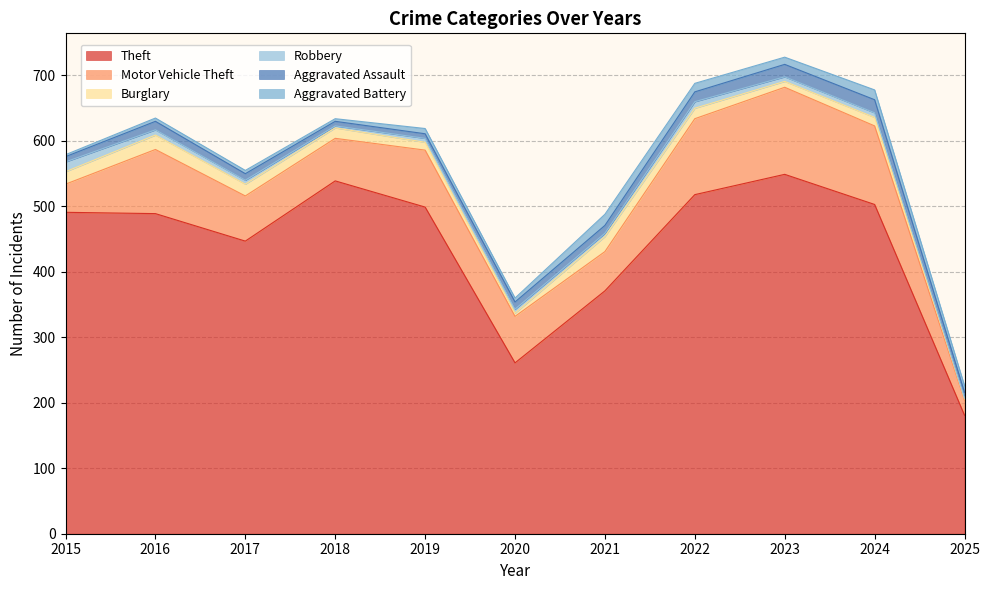

What is the difference between the maximum and minimum values in the Aggravated Battery series?

14